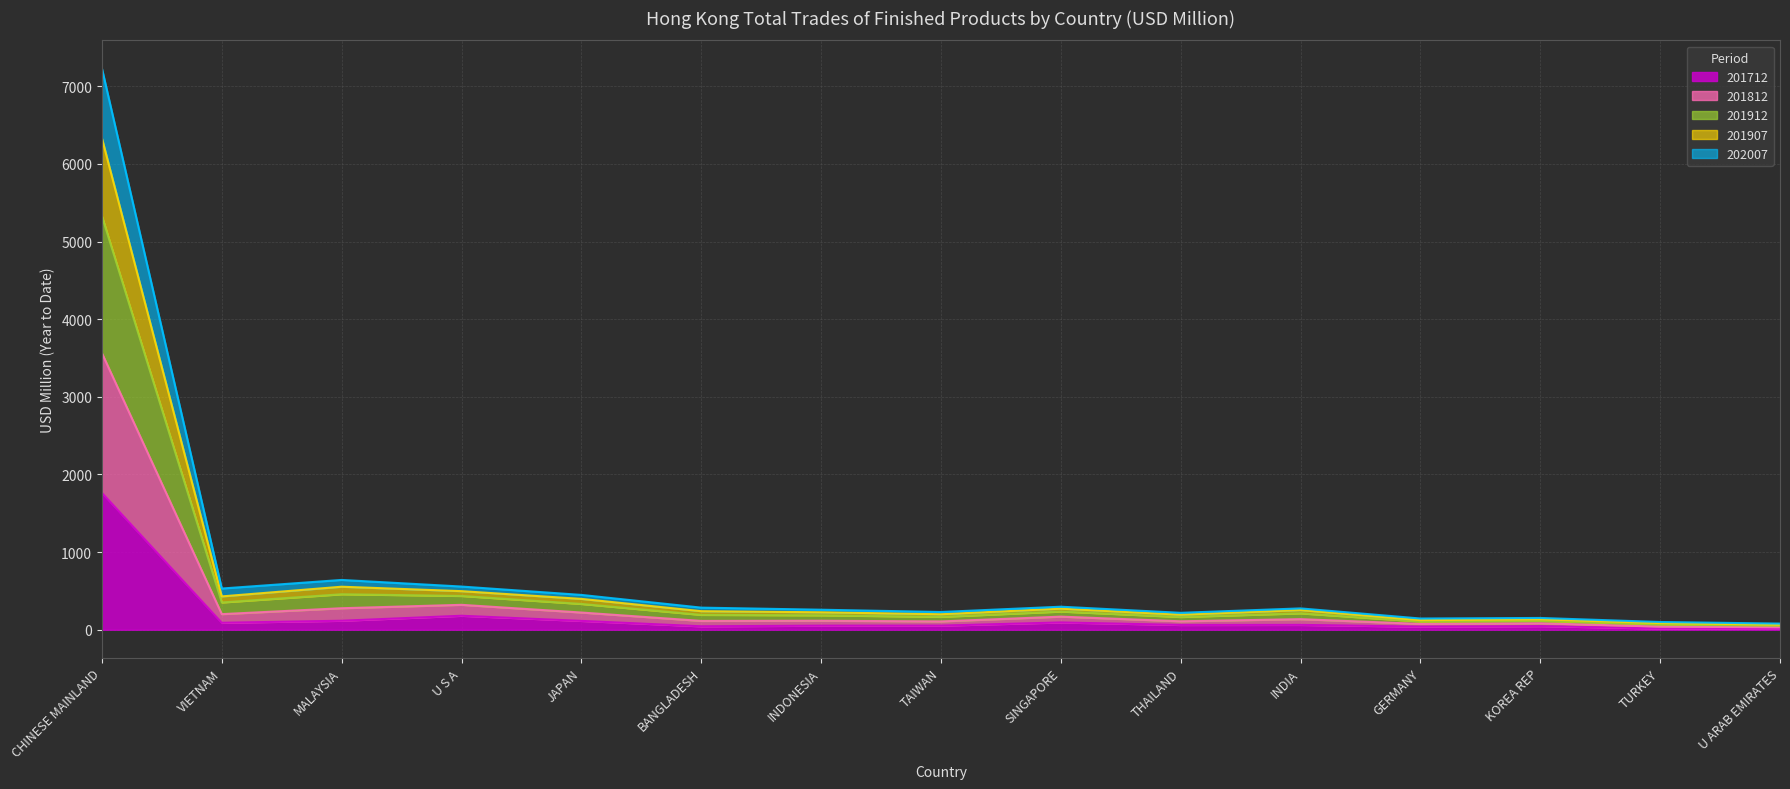

Between BANGLADESH and TAIWAN, which is larger?

TAIWAN